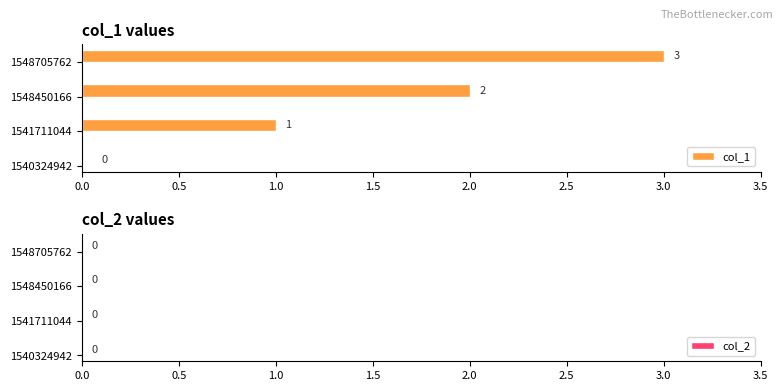

At which category does the chart reach its peak across all series?

1548705762